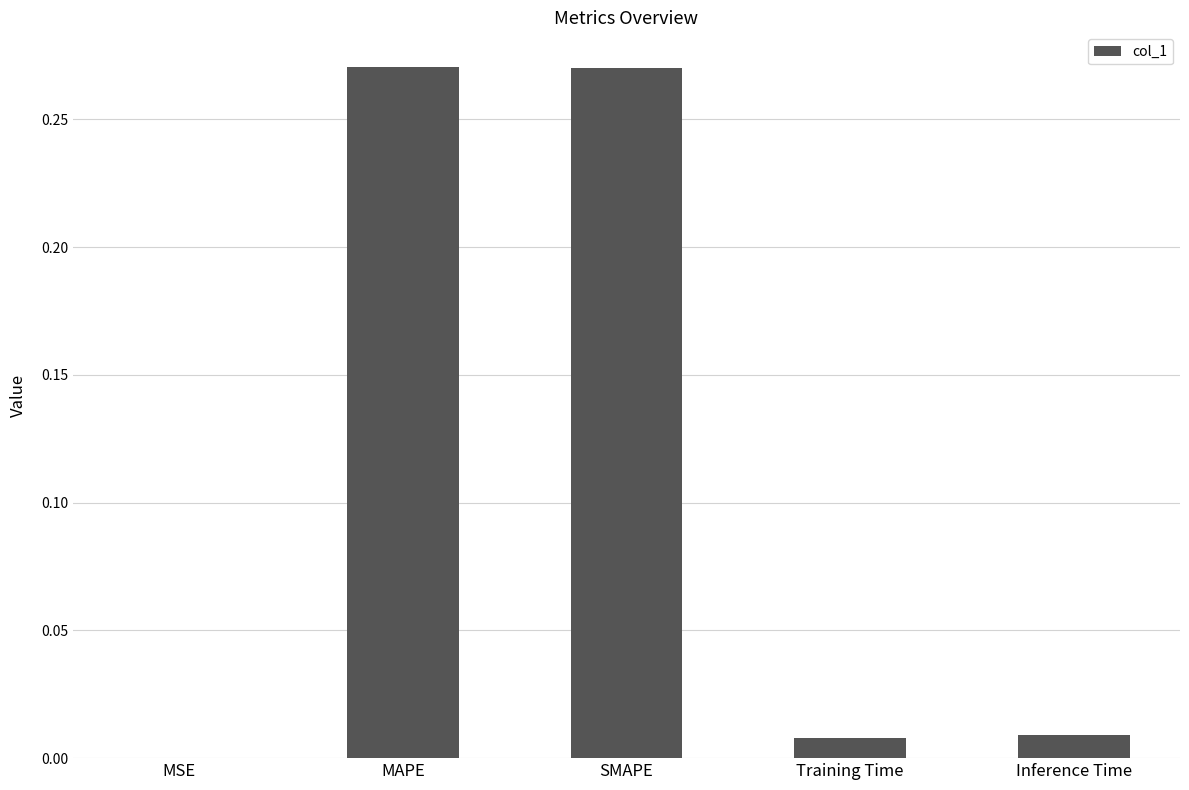

How many categories are shown in the chart?

5